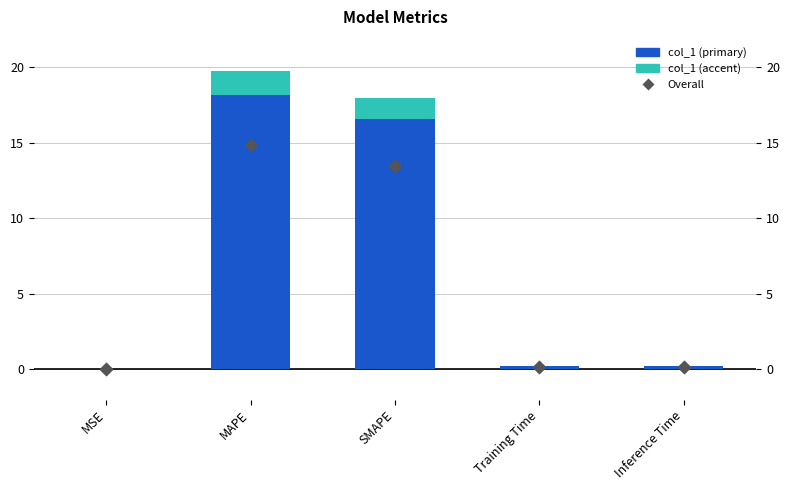

Which series has the largest Y range (max minus min)?

col_1